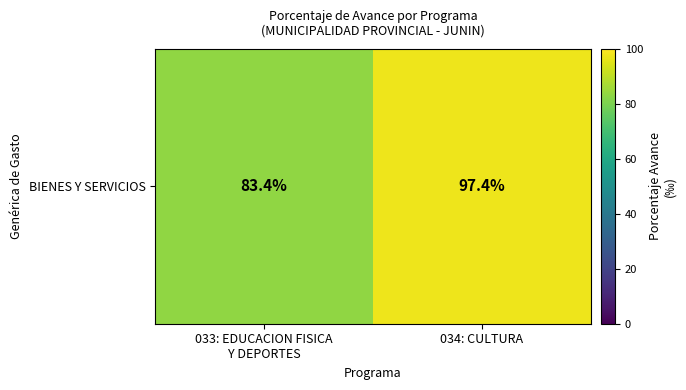

How many data points are less than 97?

1